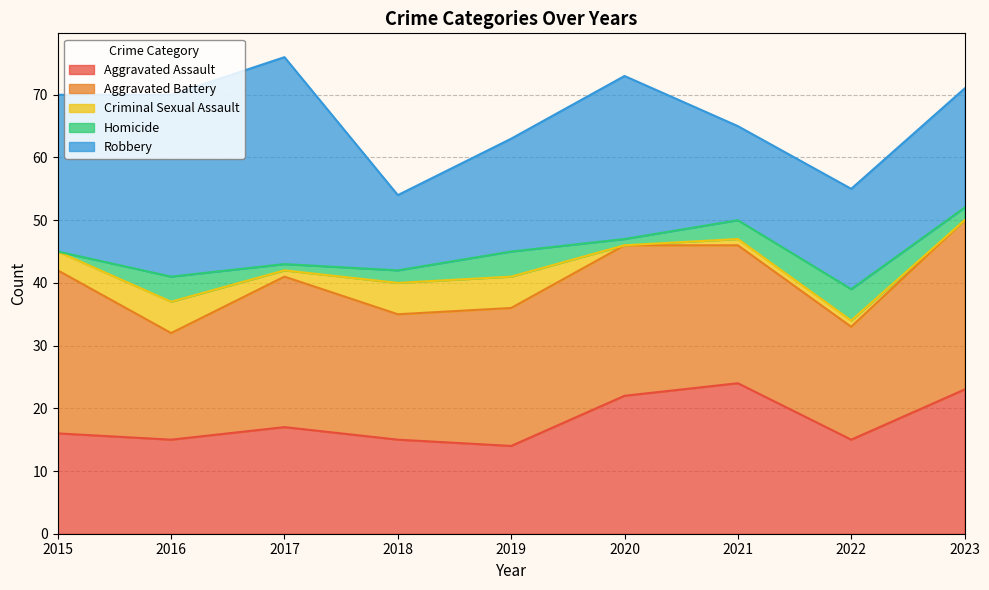

True or false: Criminal Sexual Assault and Aggravated Assault intersect in this chart.

False